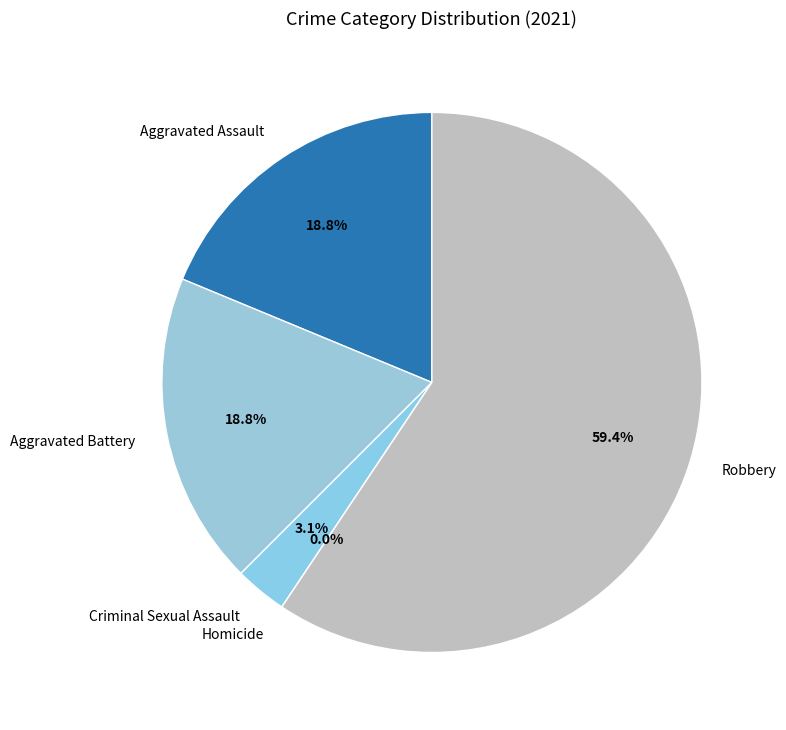

What is the change in value from Aggravated Assault to Homicide?

-6